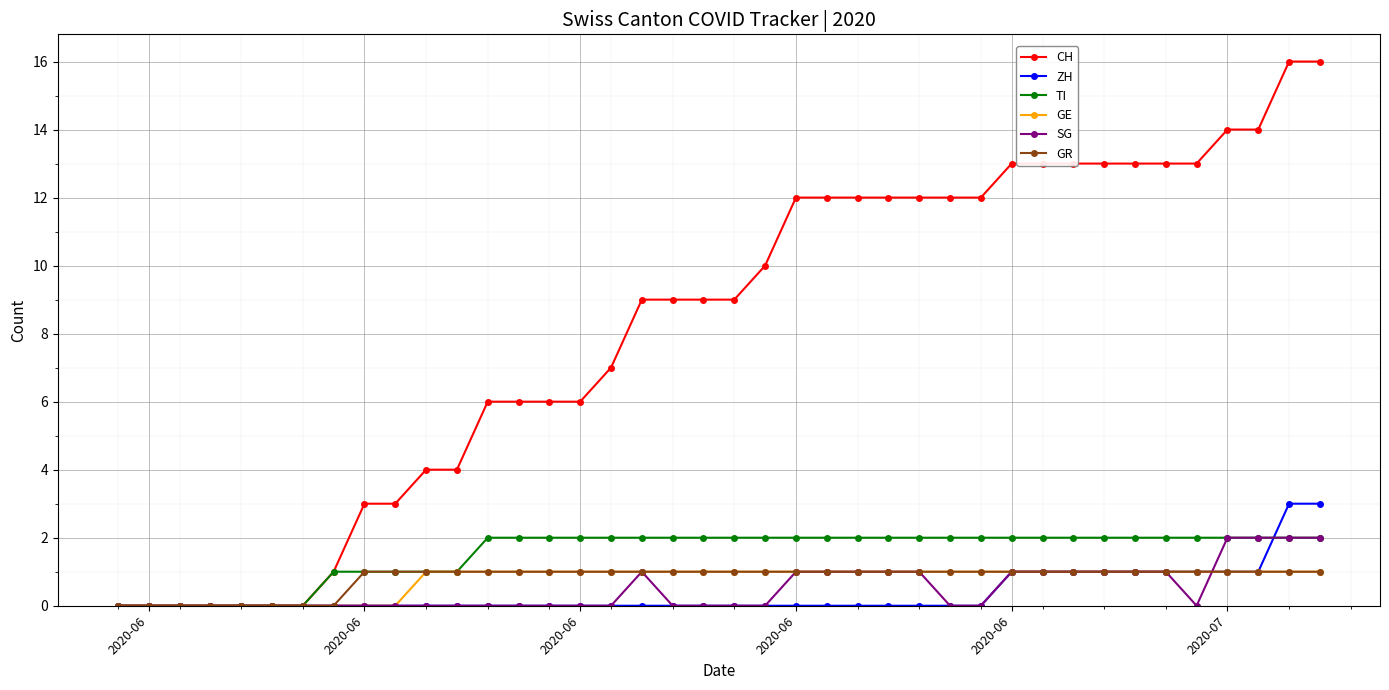

Which series has the largest total across all categories?

CH